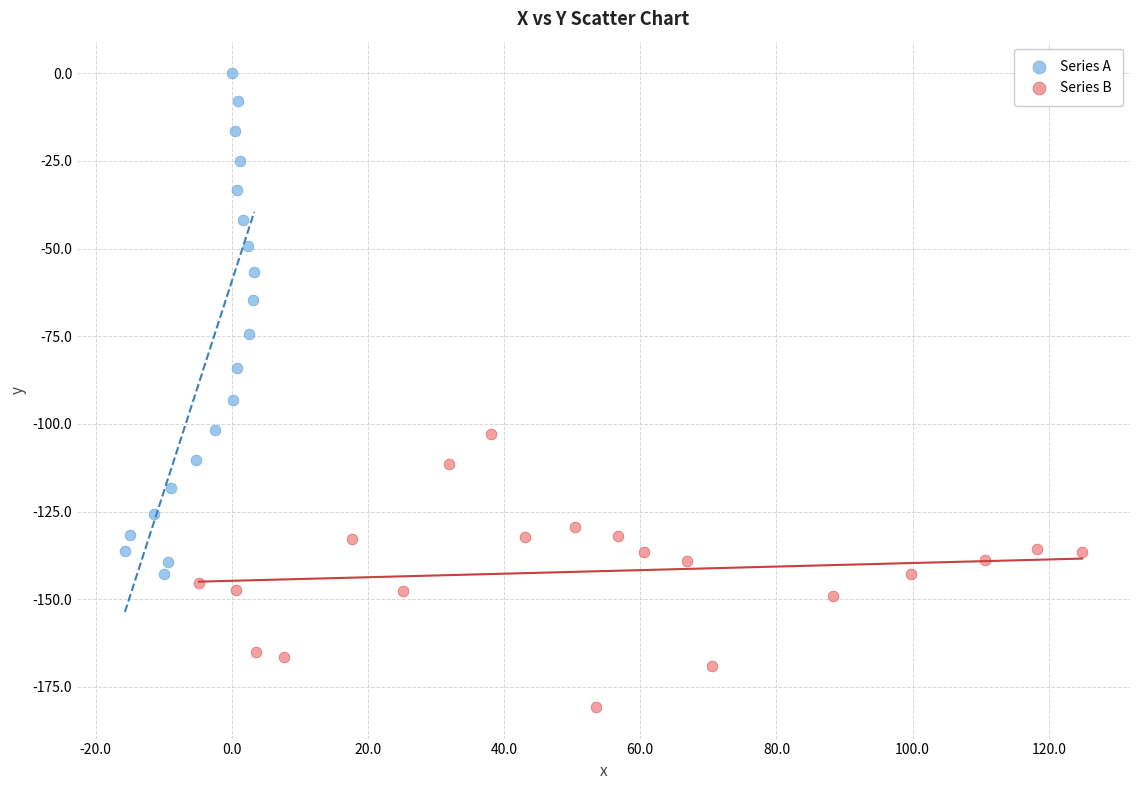

Which series reaches the maximum Y coordinate?

Series A